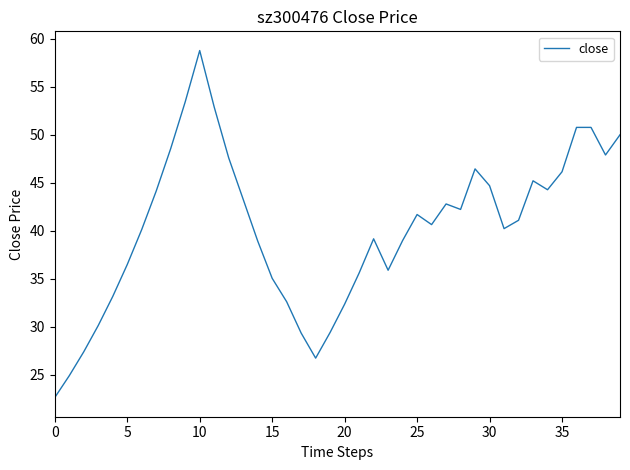

What is the greatest value displayed?

58.8